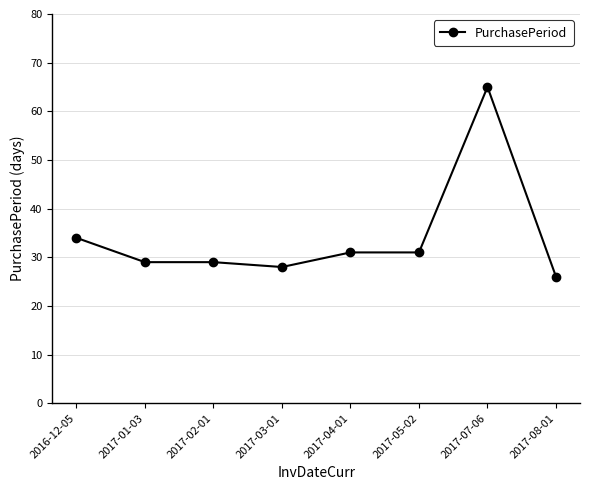

Which has a higher value, 2017-05-02 or 2017-01-03?

2017-05-02